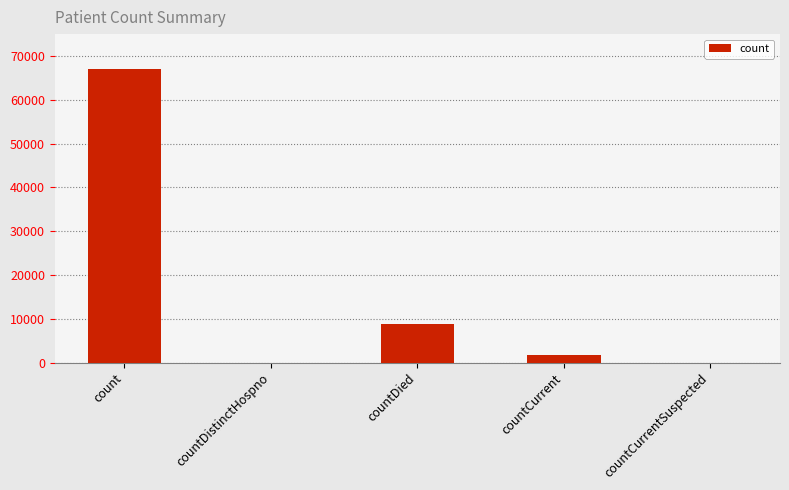

What is the maximum value shown in the chart?

67074